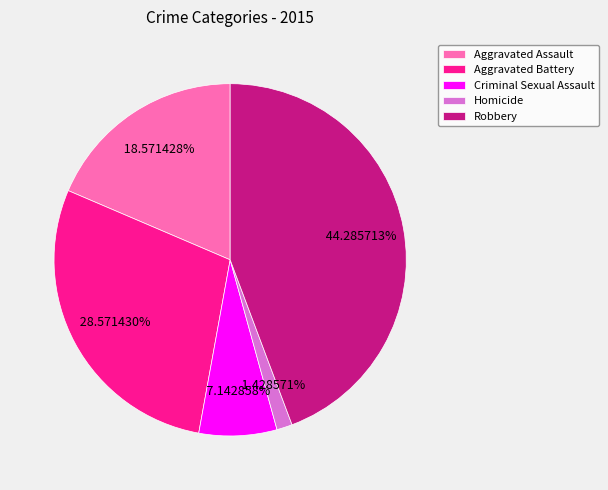

What percentage is NOT represented by Aggravated Assault?

81.4%